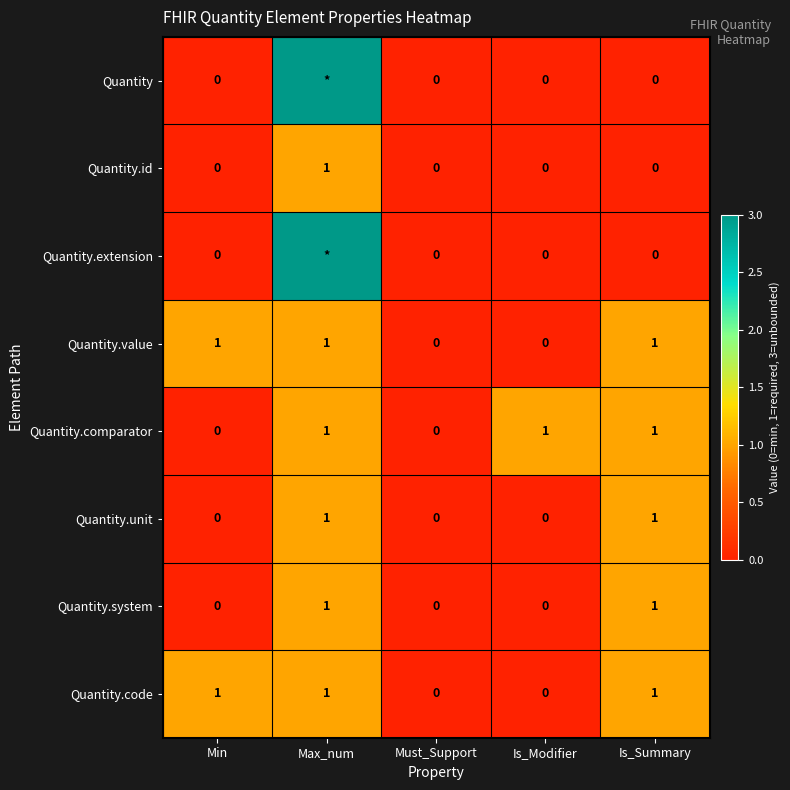

What is the sum of all Quantity.value values?

3